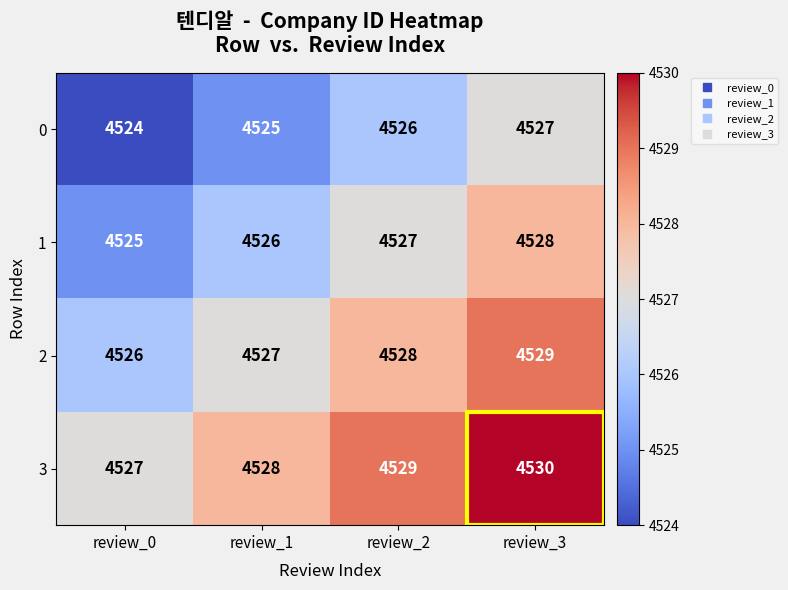

Is it true that 2 equals 4526 at review_0?

True